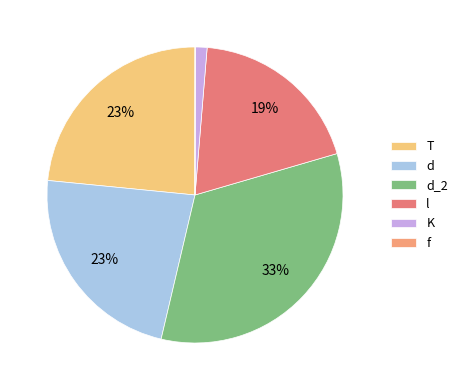

Is there a majority slice in this chart?

No